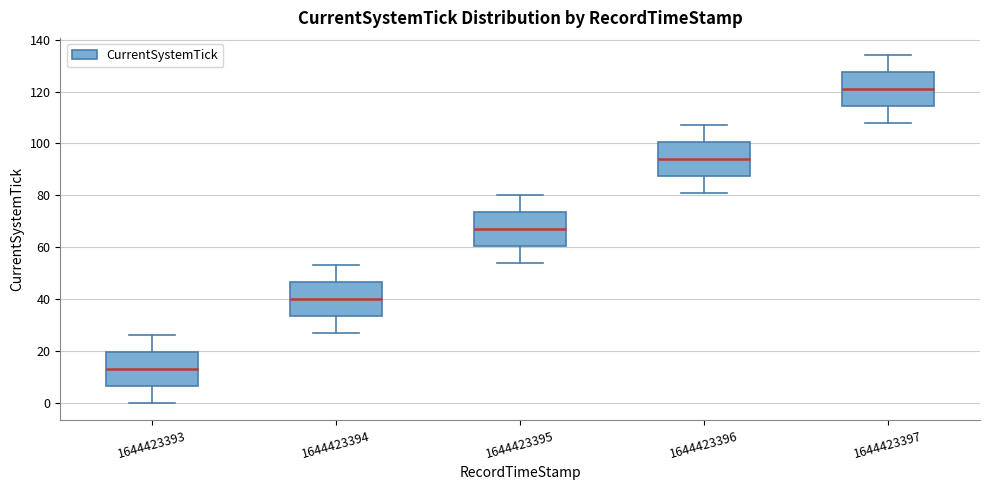

Where does the lower whisker of the box at x = 1644423394 end on the y-axis? The values are not printed on the chart, so give them approximately, as read against the axis.

28